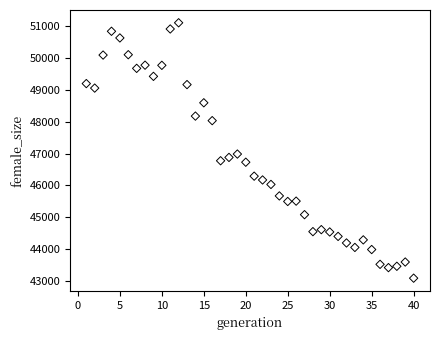

What Y value in the scatter plot is closest to 47095?

46983